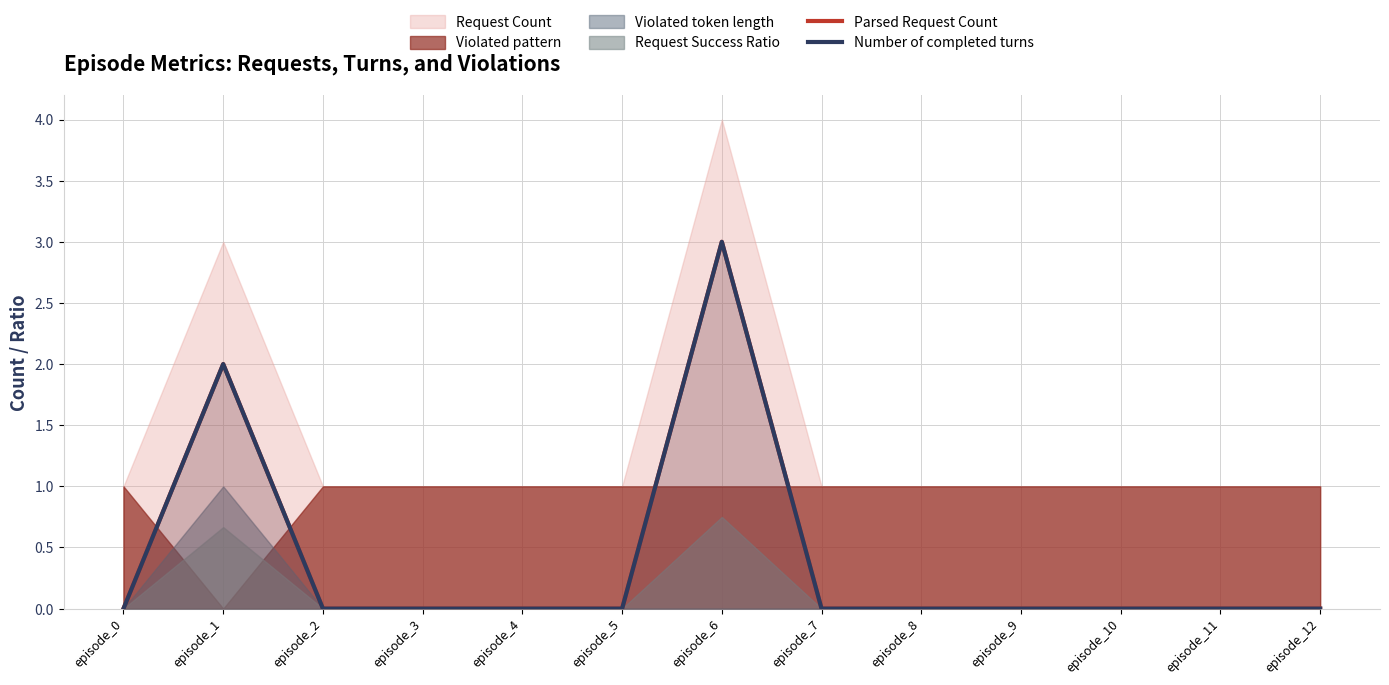

How many positive values does the Parsed Request Count series have?

2